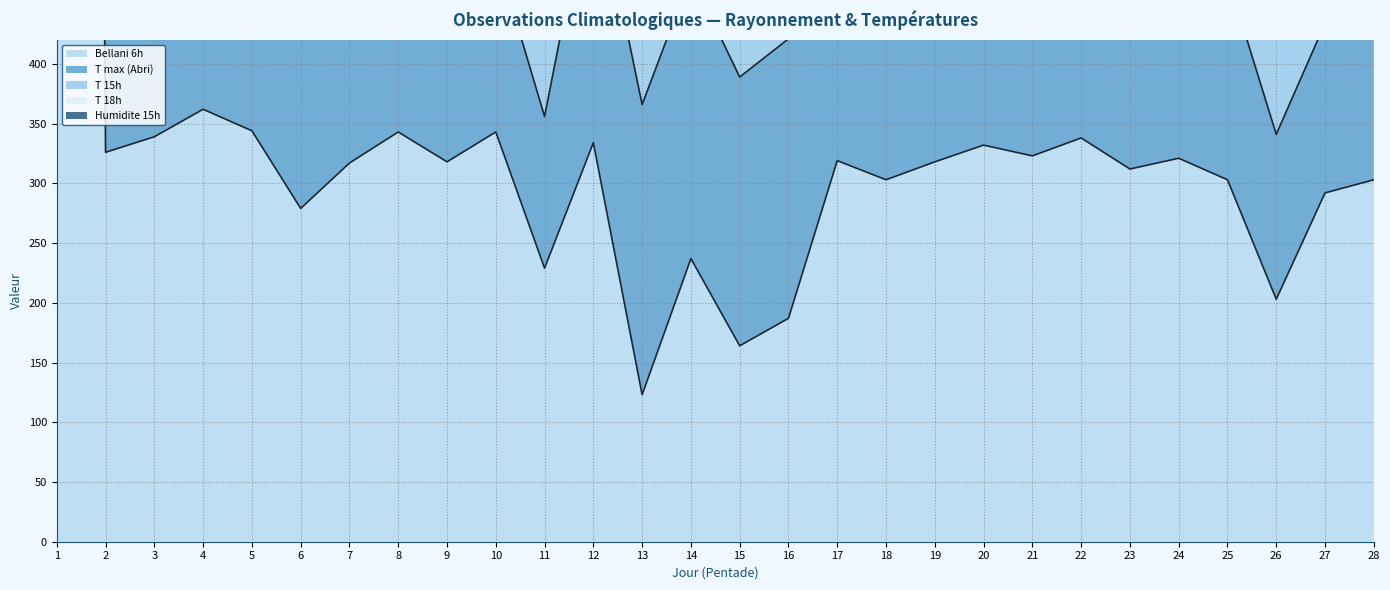

What is the total value across all series at 19?

1205